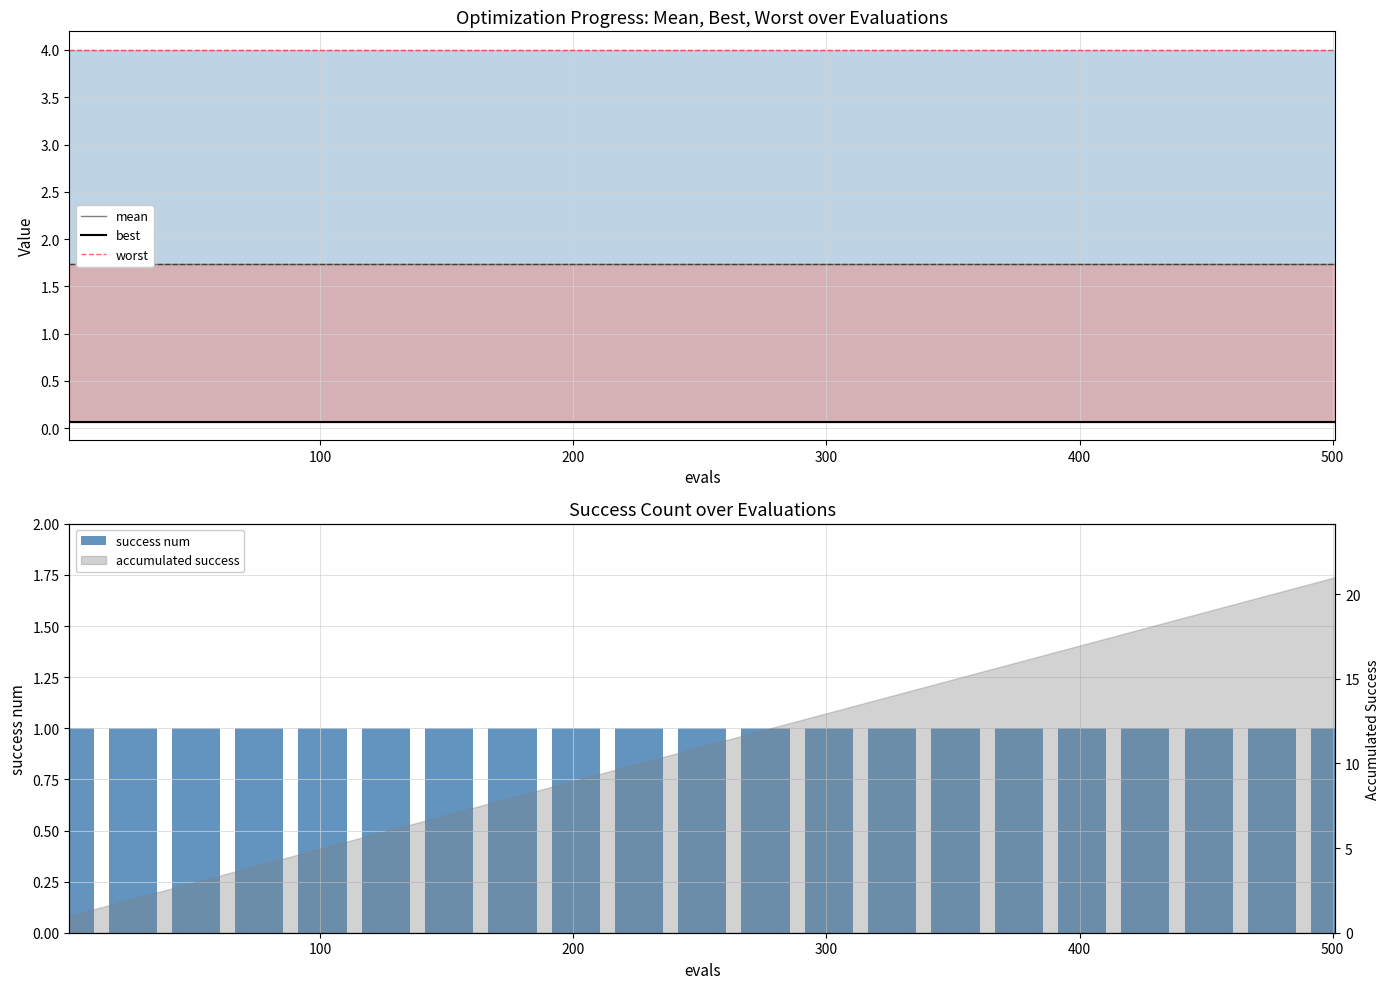

Are the bars horizontal?

No